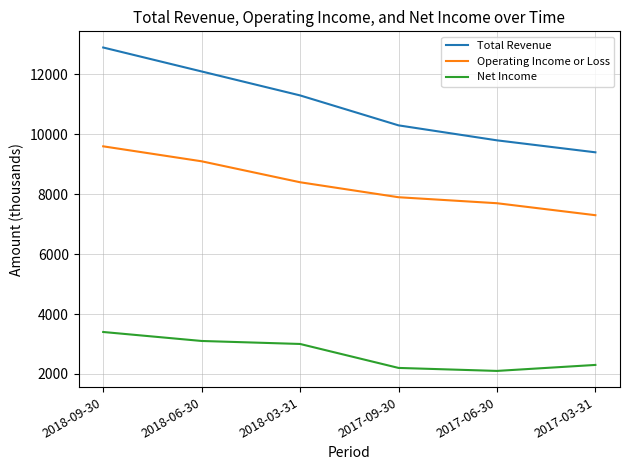

Does the chart have visible grid lines?

Yes